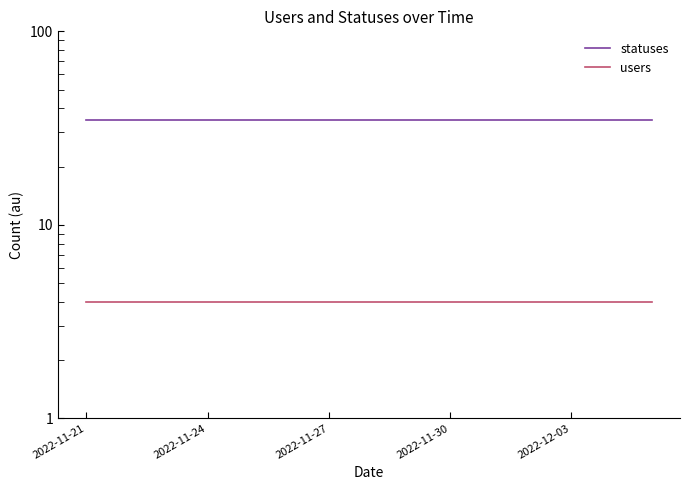

True or false: statuses has more than 0 interior local peaks.

False